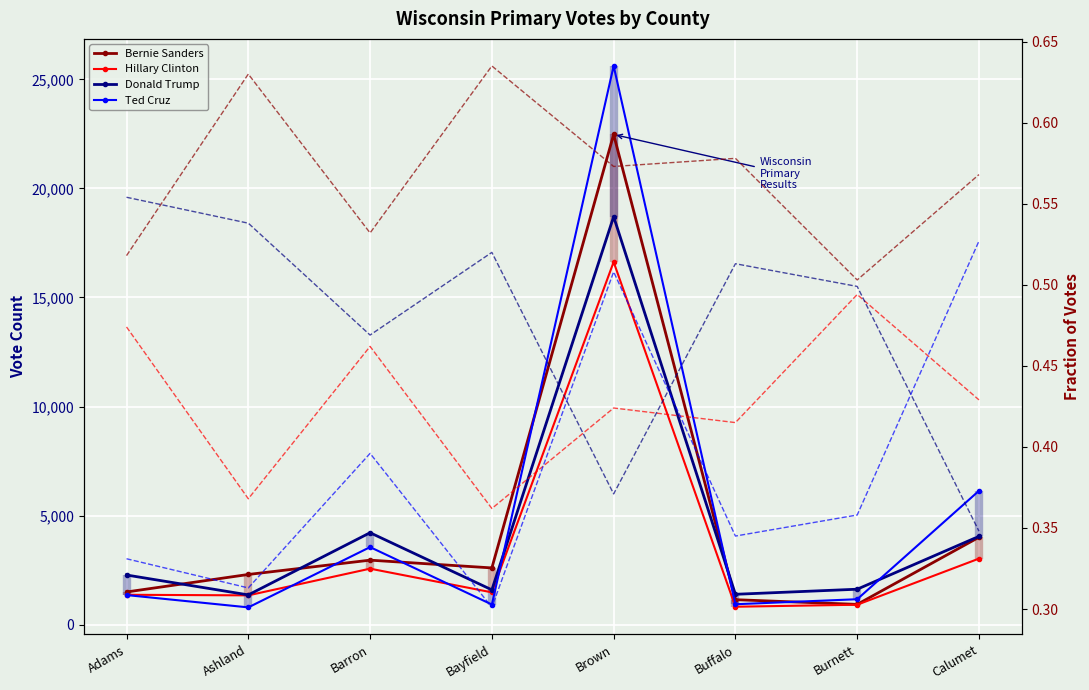

How many data points does each series have?

8